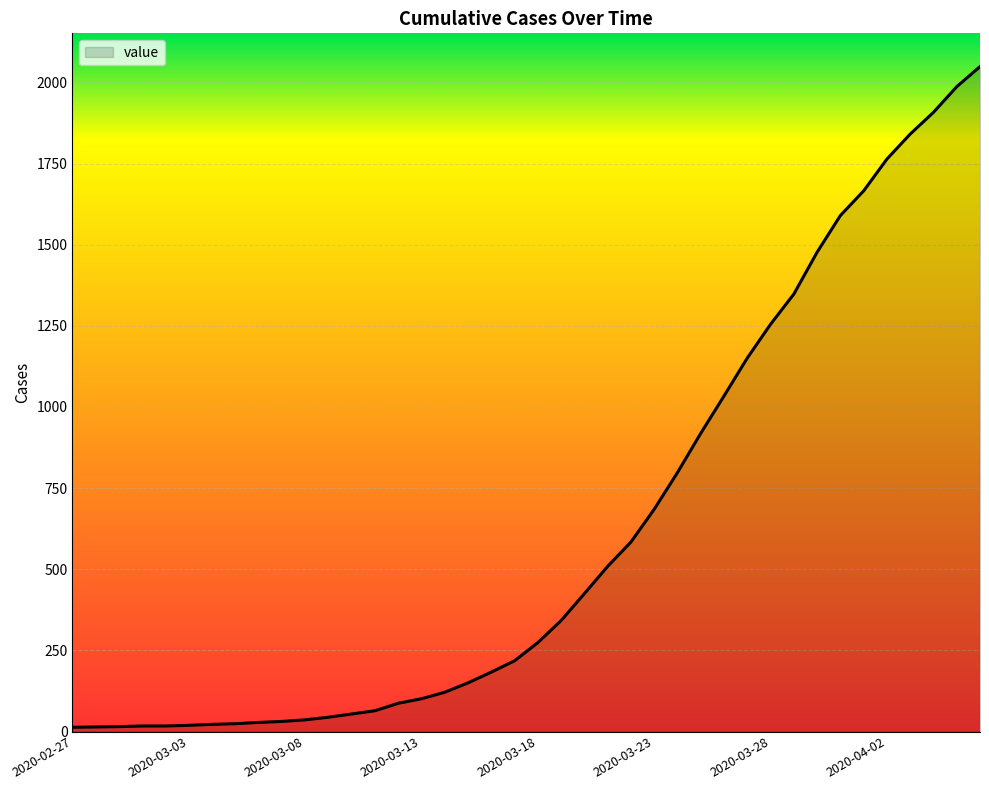

What is the sum of all values?

24864